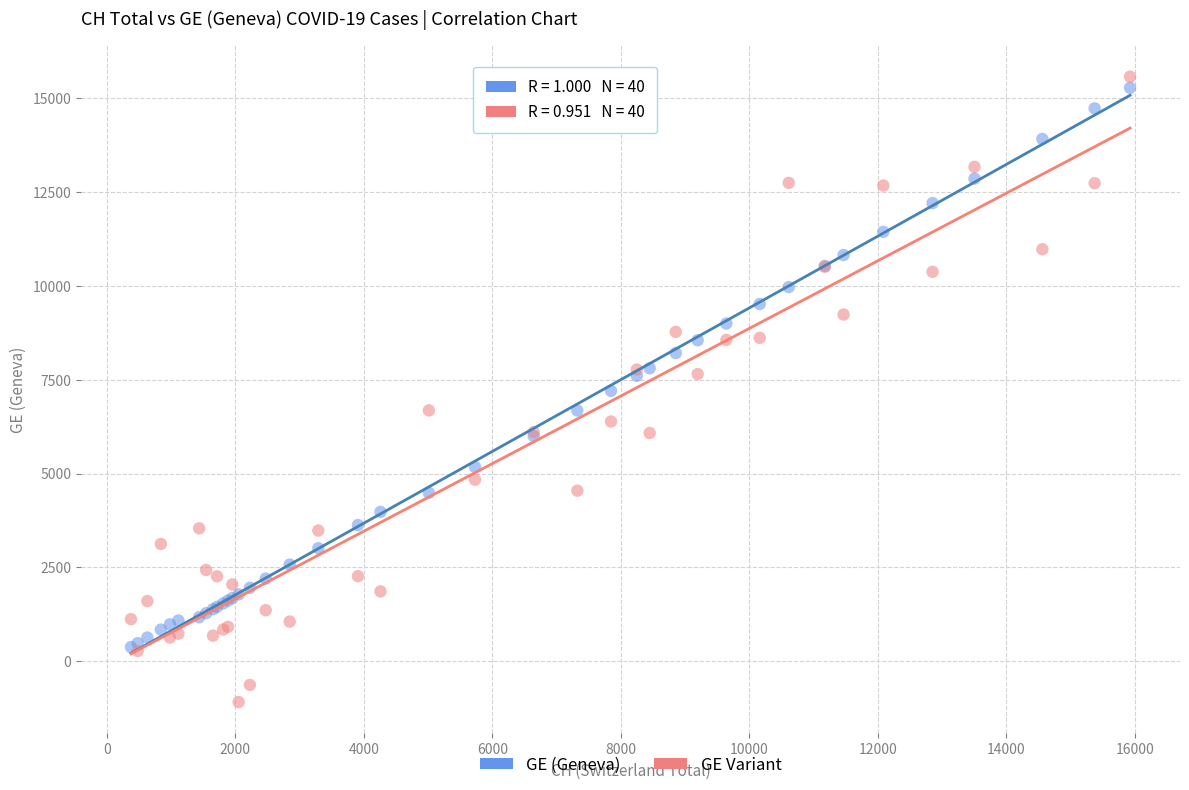

What are all the series names shown in the legend?

GE (Geneva), GE Variant